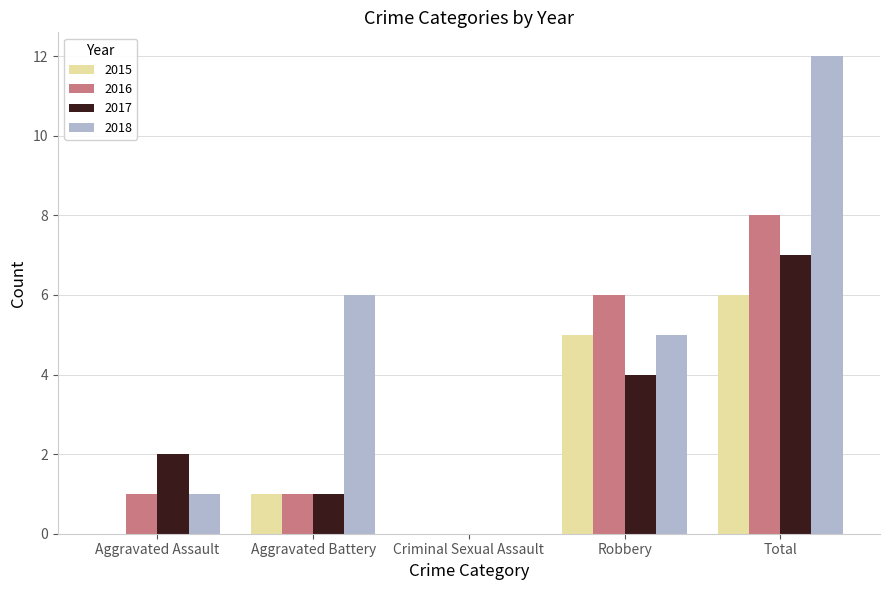

Count the number of data series in this chart.

4